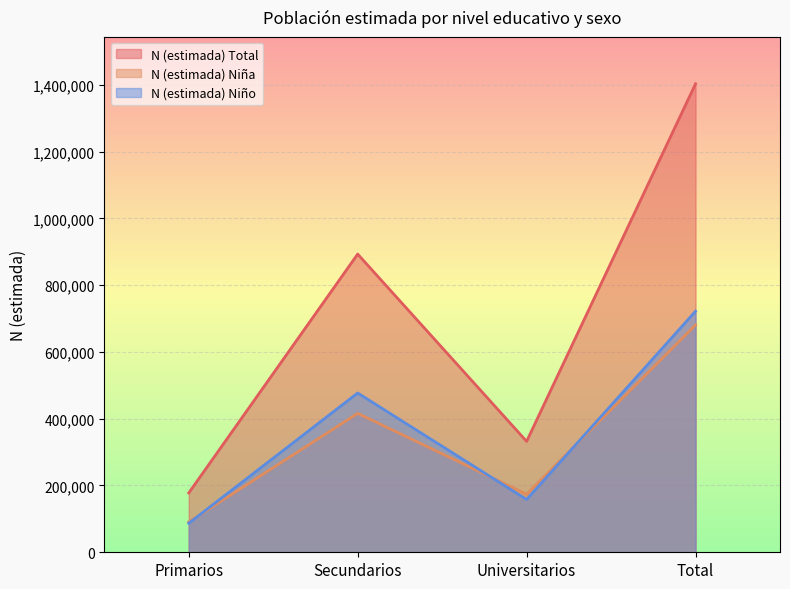

List the labels in order of N (estimada) Niño value, smallest first.

Primarios, Universitarios, Secundarios, Total